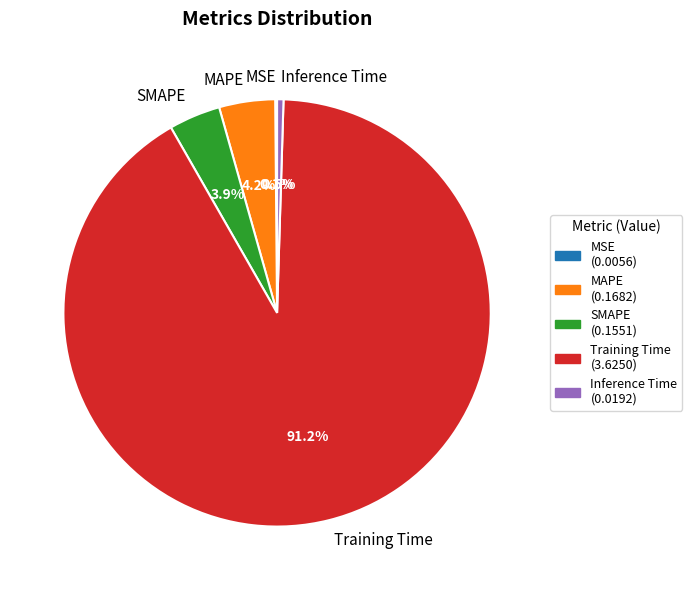

Does Training Time account for over 50% of the chart?

Yes